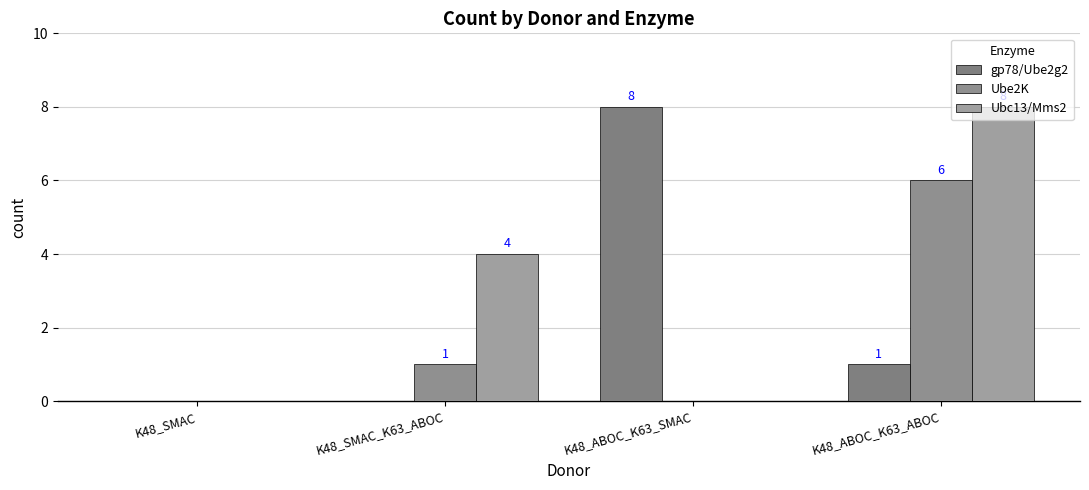

What is the greatest value displayed?

8